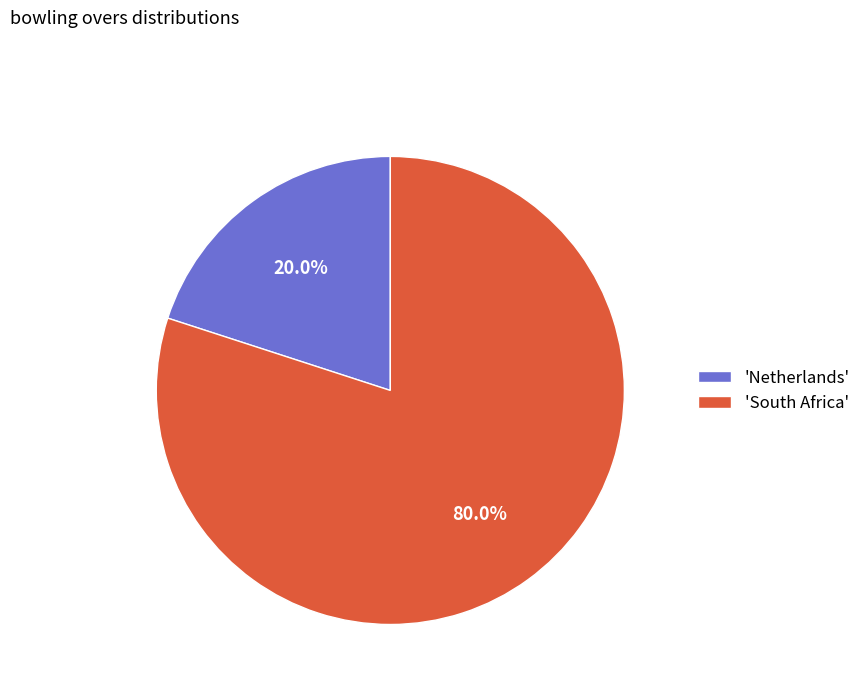

Between 'Netherlands' and 'South Africa', which is larger?

'South Africa'